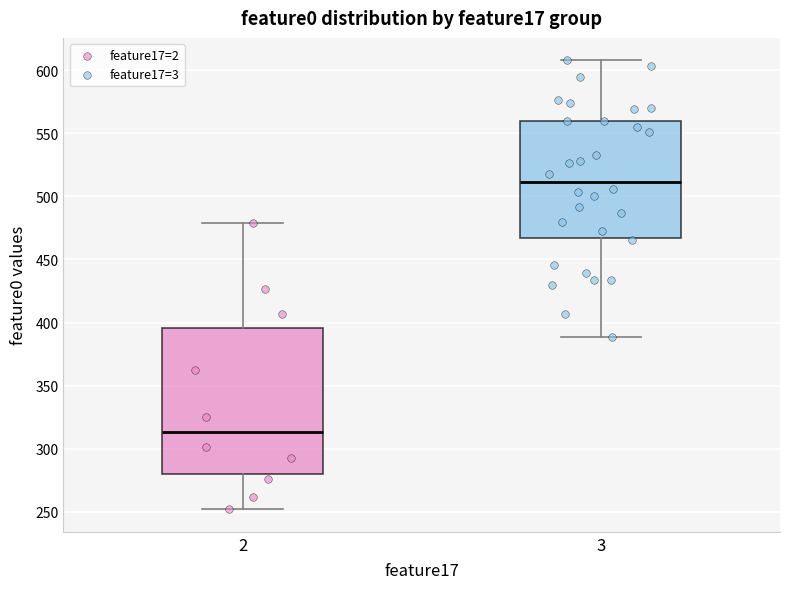

Which box's median line is the highest?

3